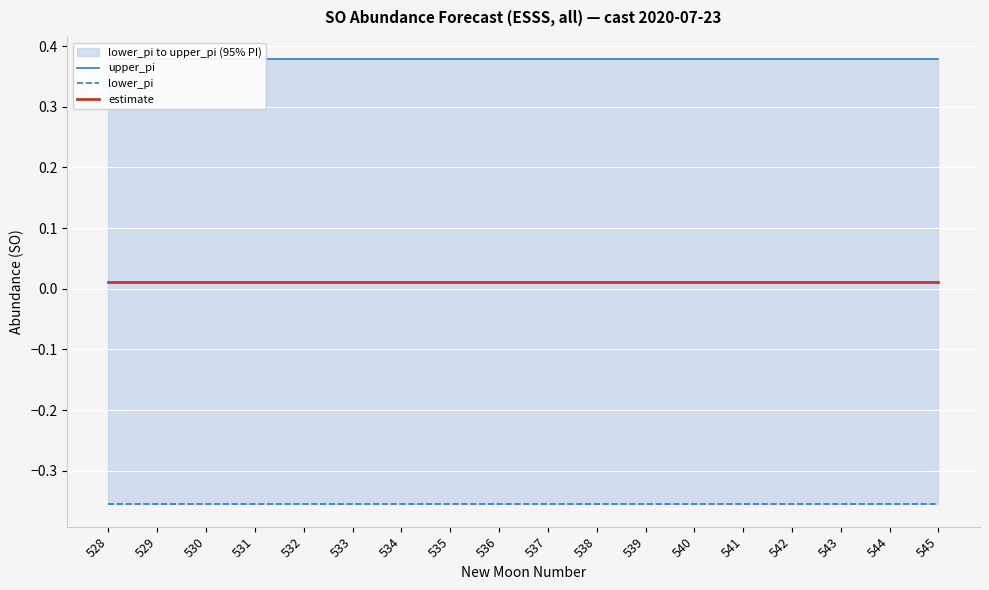

Is this an area chart (filled region under the line)?

No